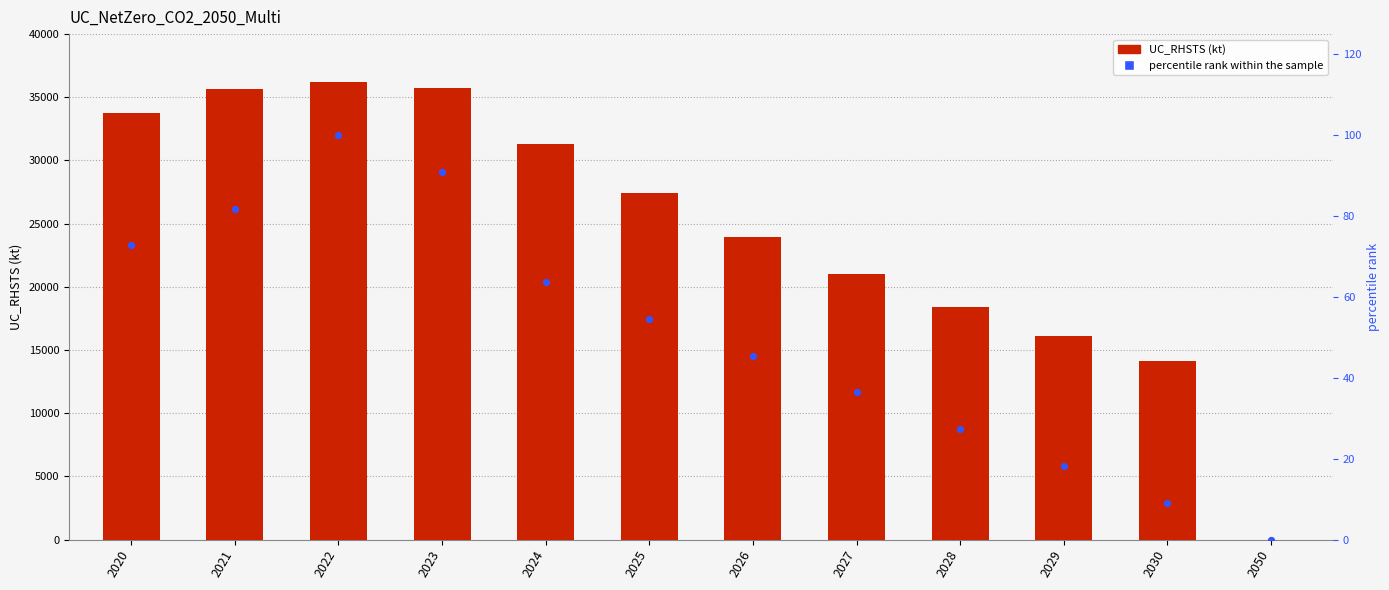

What is the total value across all series at 2025?

27444.5